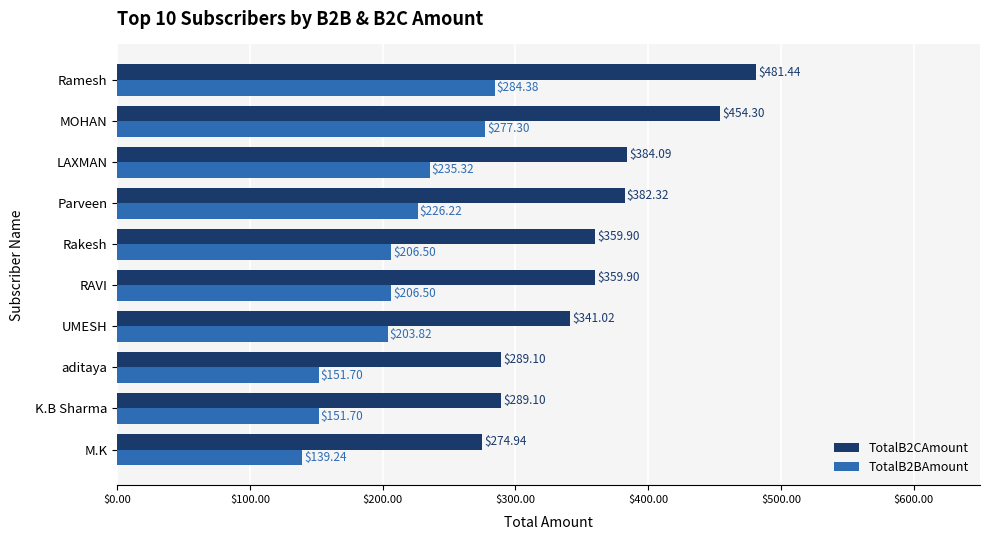

At LAXMAN, list the series in order from largest to smallest.

TotalB2CAmount, TotalB2BAmount